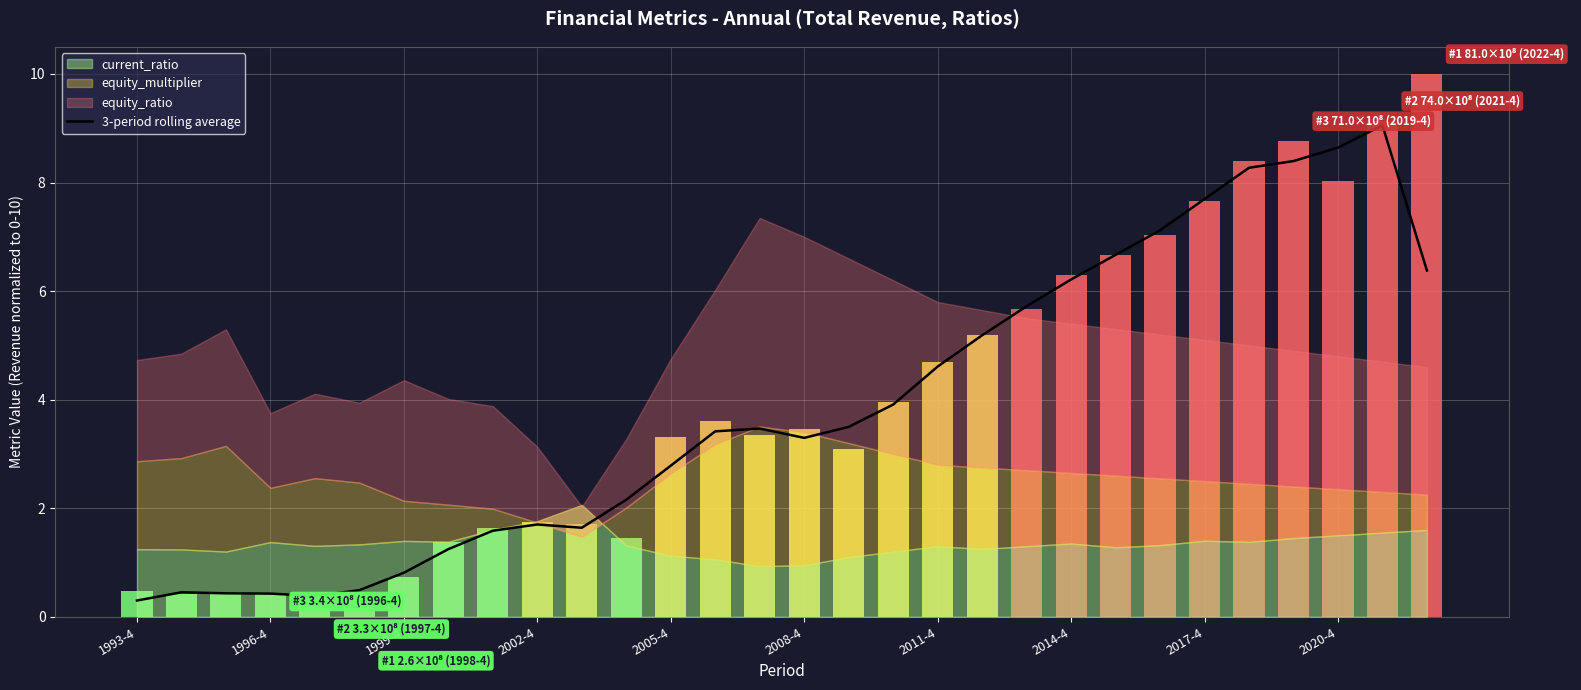

Which label corresponds to the smallest value in the chart?

1993-4